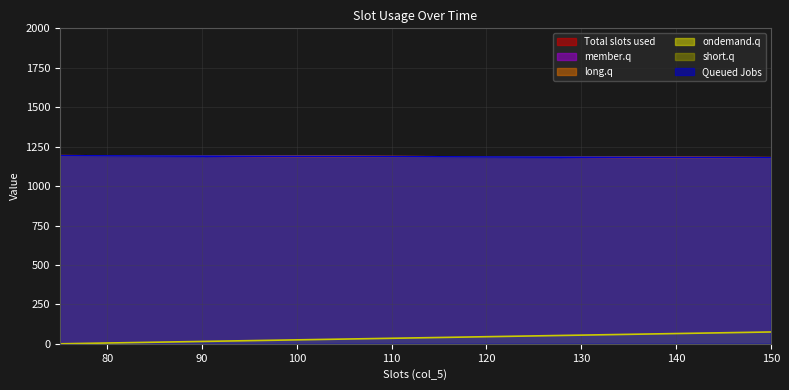

What is the value of the long.q point at the 2nd from the left?

1179.4